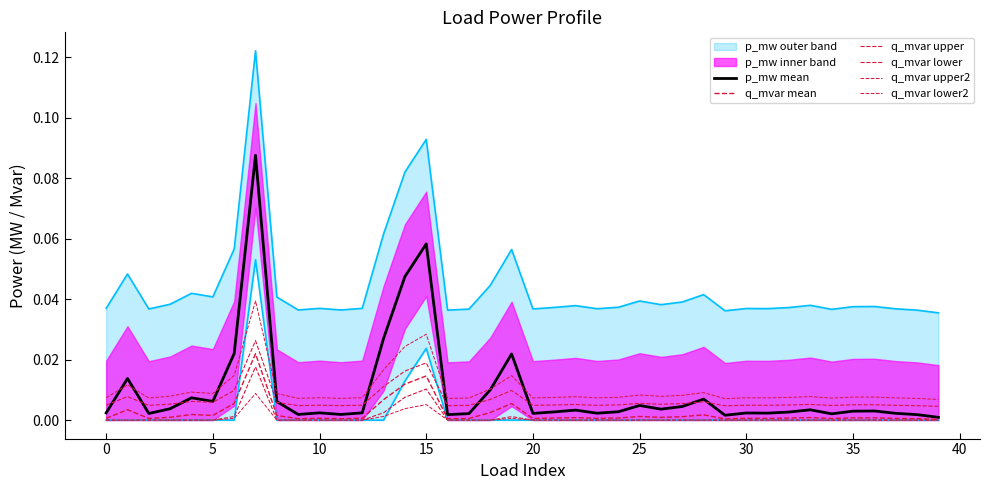

Is it true that q_mvar lower2 equals 0.0 at 38?

True